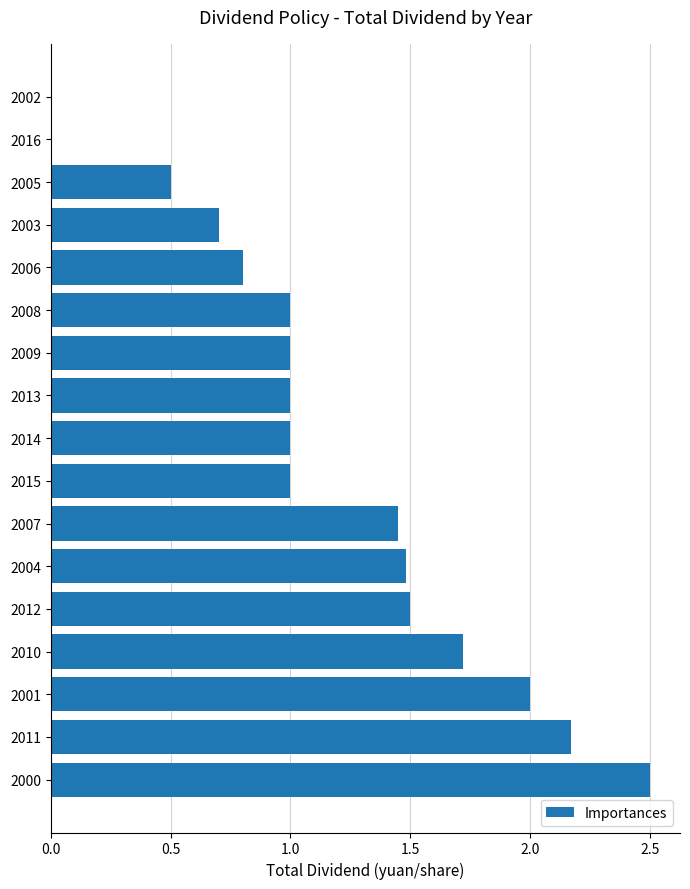

What is the sum of the values at 2016 and 2012?

1.5